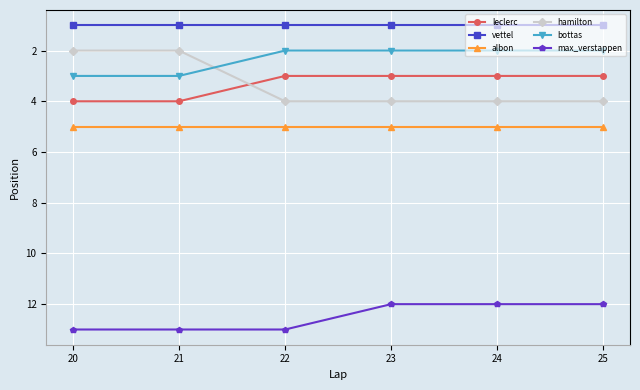

Which series has the largest range (max minus min)?

hamilton